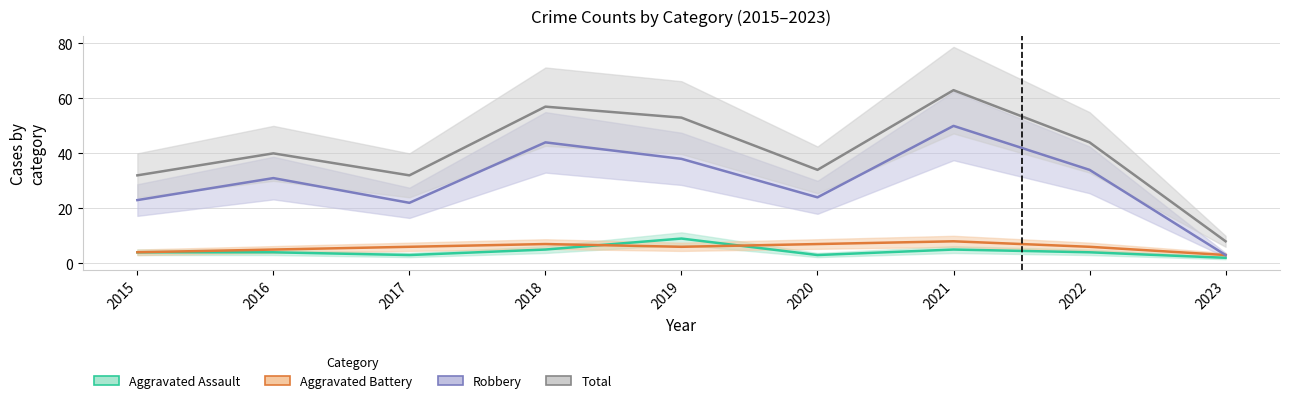

Reading right to left, what are all the values shown in this chart?

Aggravated Assault: 2	4	5	3	9	5	3	4	4
Aggravated Battery: 3	6	8	7	6	7	6	5	4
Robbery: 3	34	50	24	38	44	22	31	23
Total: 8	44	63	34	53	57	32	40	32